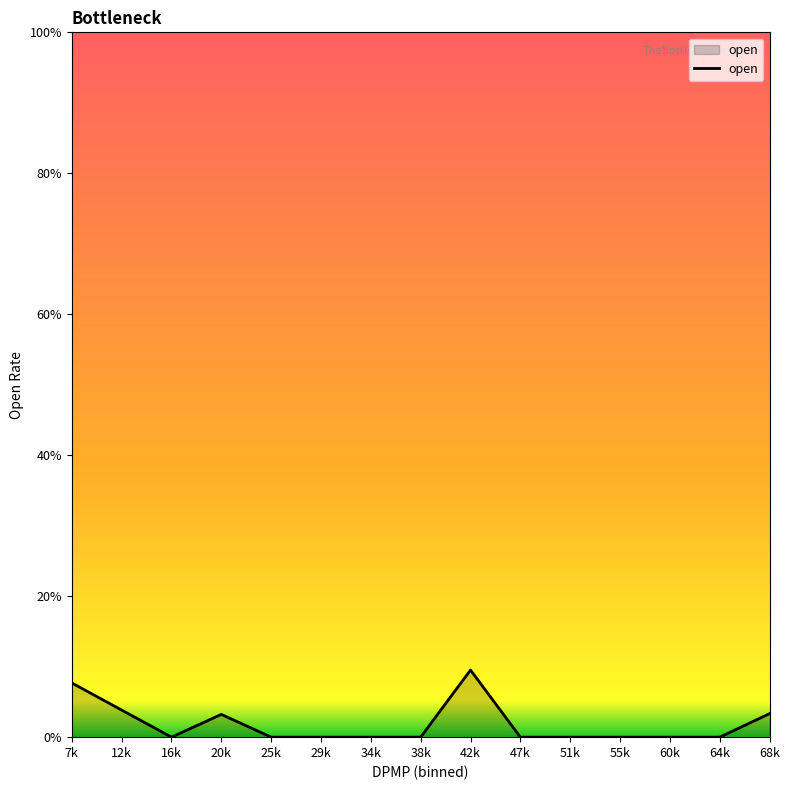

List the labels in order of value, smallest first.

16k, 25k, 29k, 34k, 38k, 47k, 51k, 55k, 60k, 64k, 20k, 68k, 12k, 7k, 42k